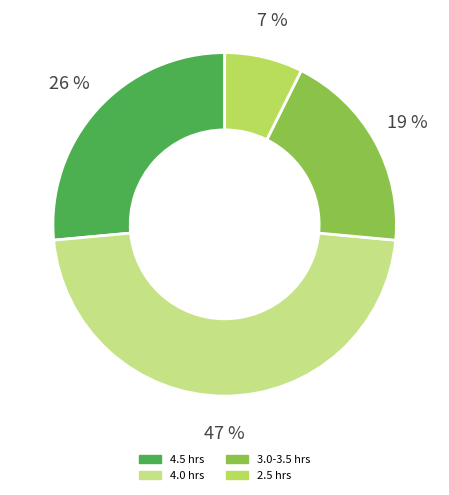

To the nearest percent, what is the average slice percentage?

25%